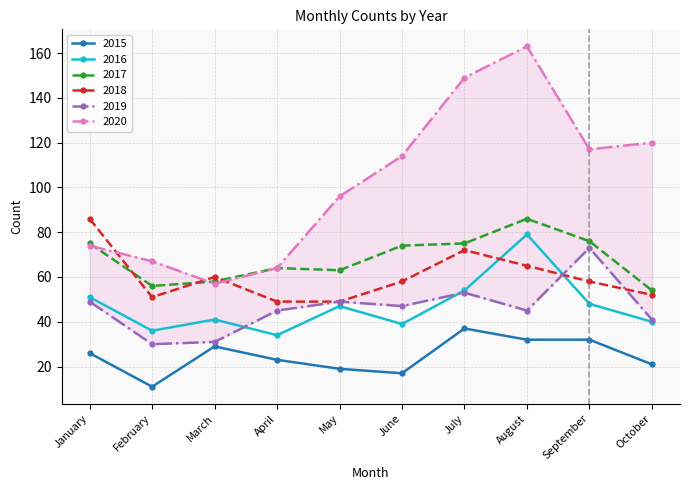

What is the spread (max minus min) of values at February?

56